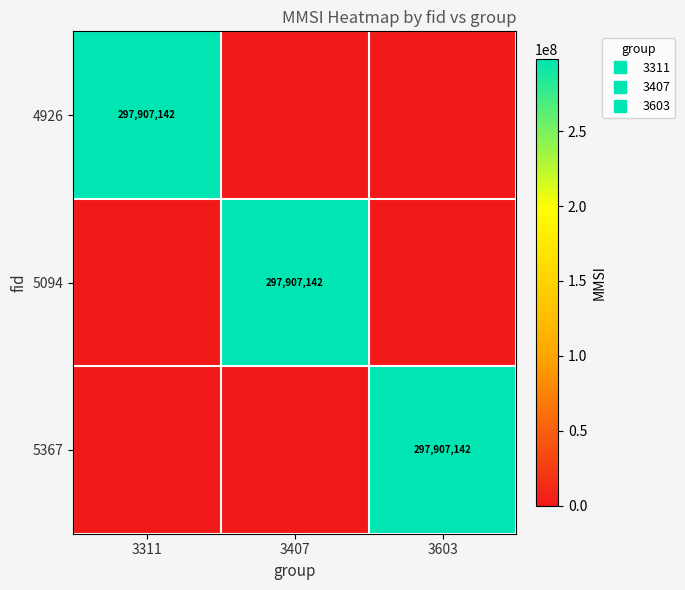

Which category has the lowest value across all series?

3407